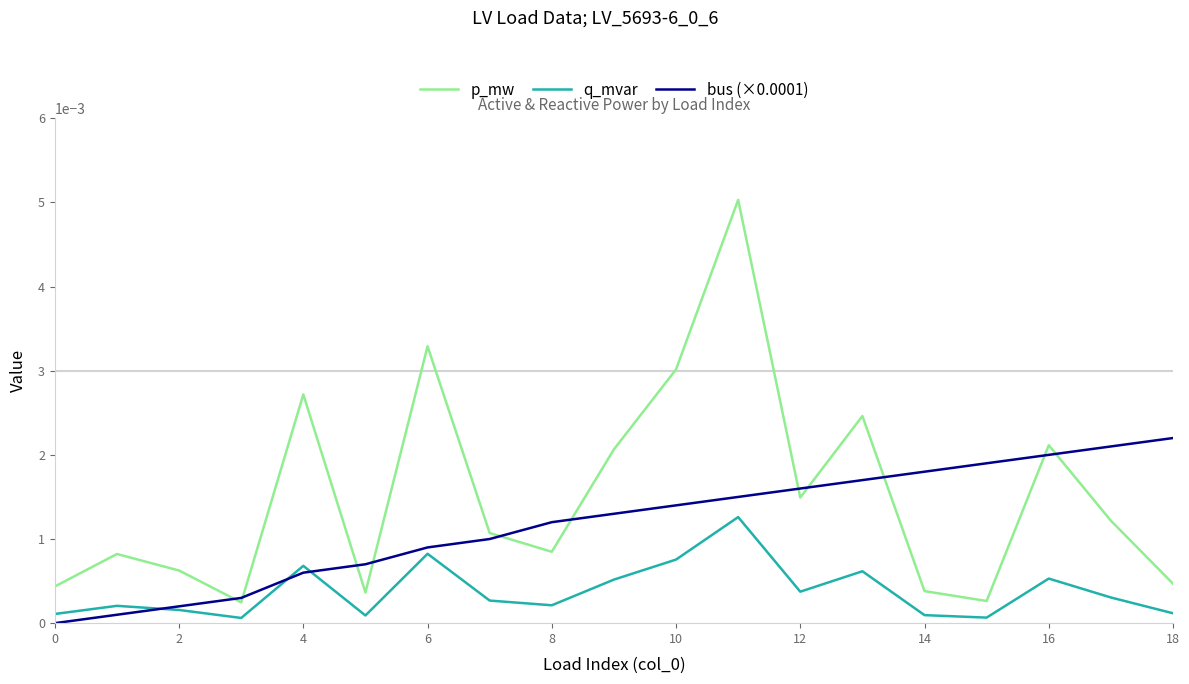

True or false: bus (×0.0001) has more than 1 interior local peaks.

False